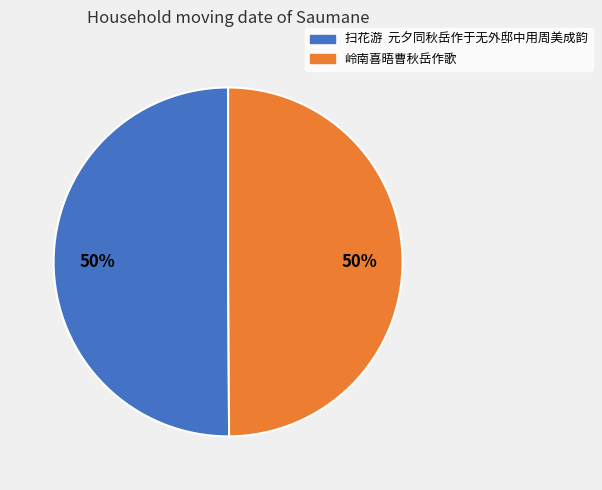

To the nearest percent, what portion does 岭南喜晤曹秋岳作歌 represent?

50%